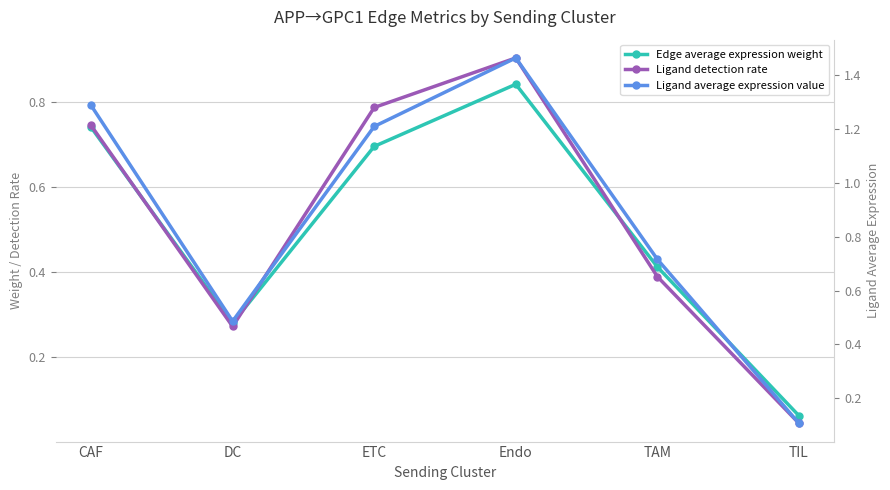

What is the difference between the maximum and minimum values in the Edge average expression weight series?

0.8